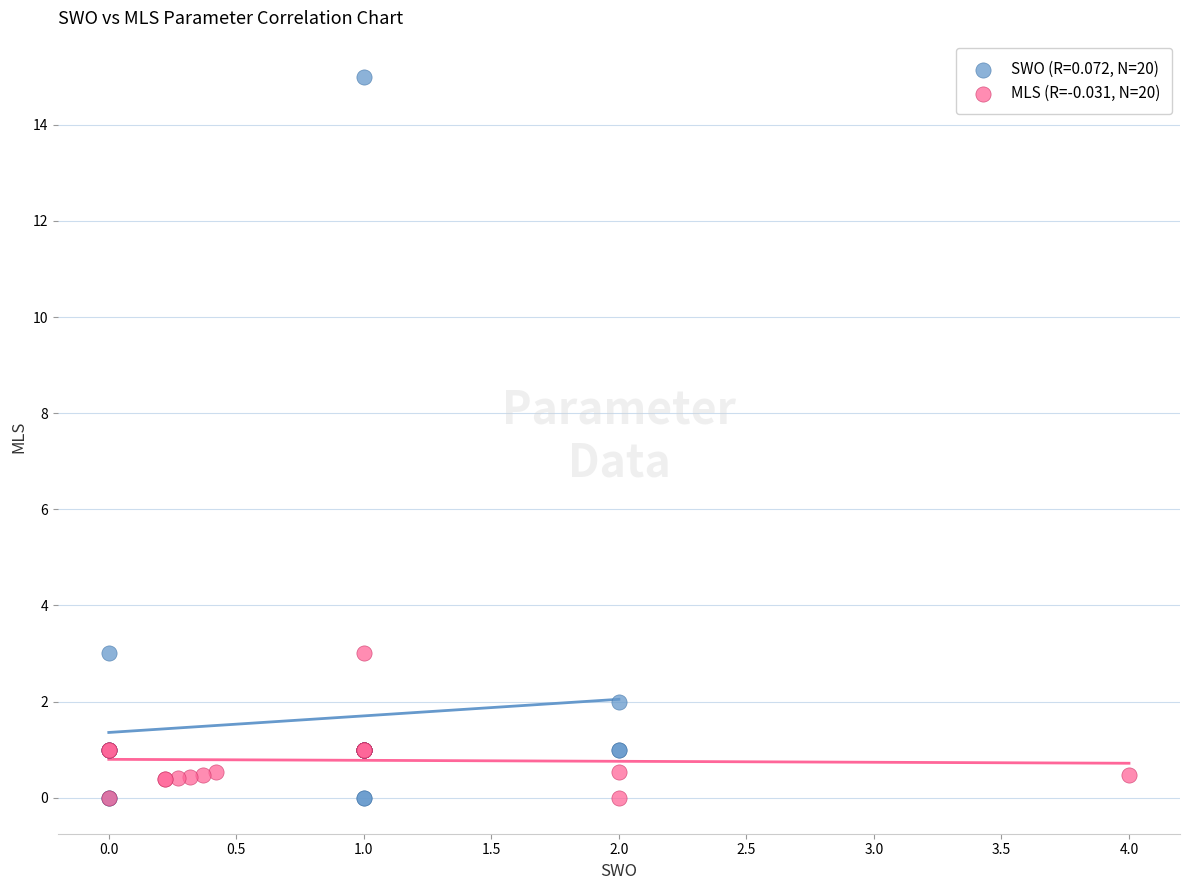

Which series has the widest spread of Y values?

SWO (R=0.072, N=20)